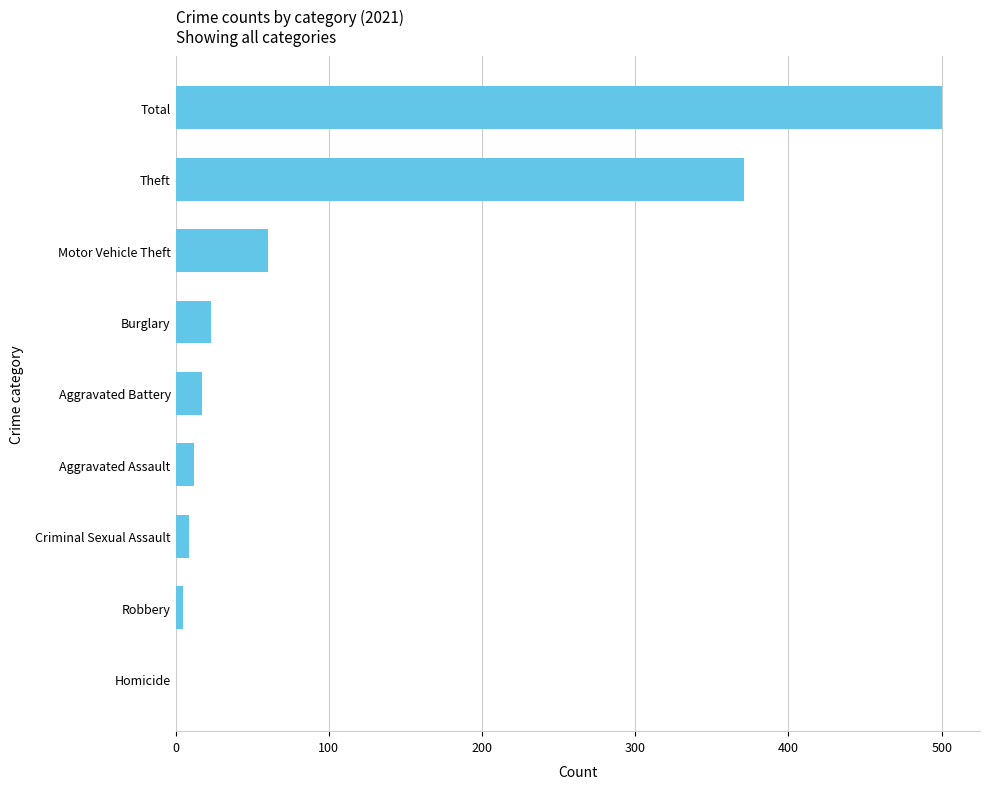

Are the bars horizontal?

Yes